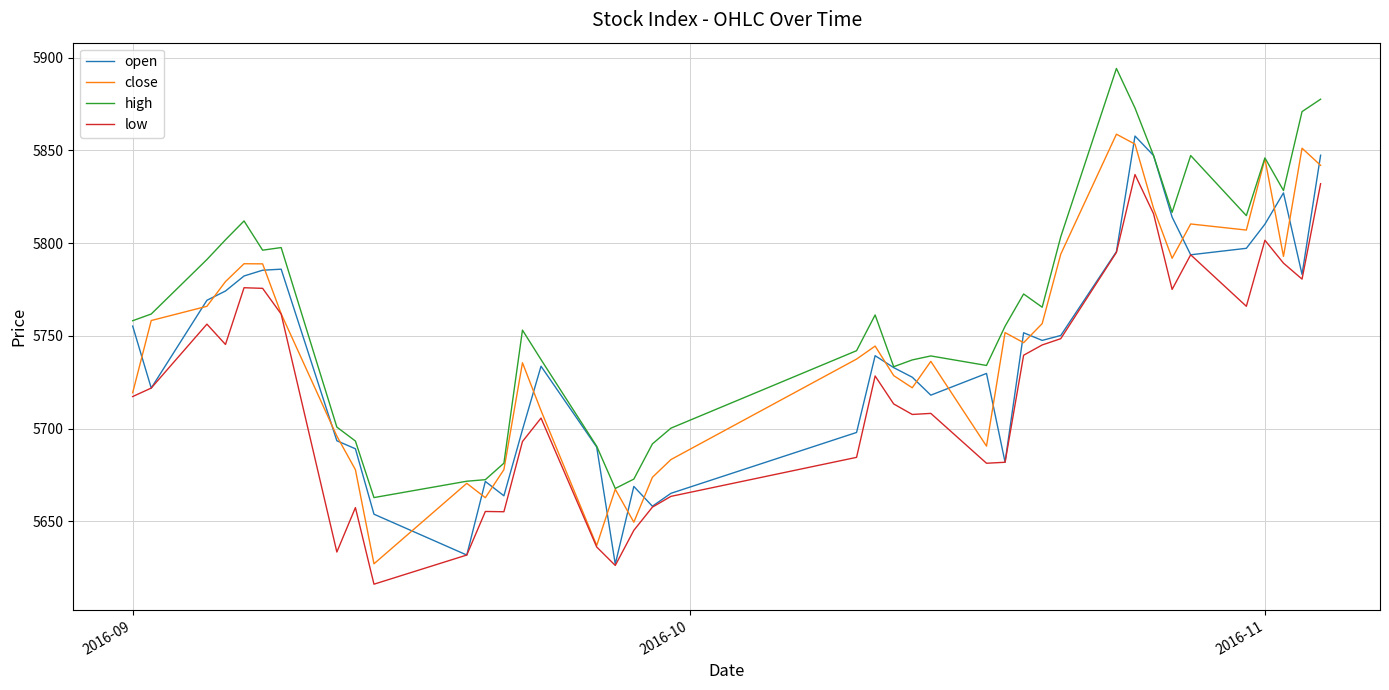

True or false: open has more than 0 interior local peaks.

True